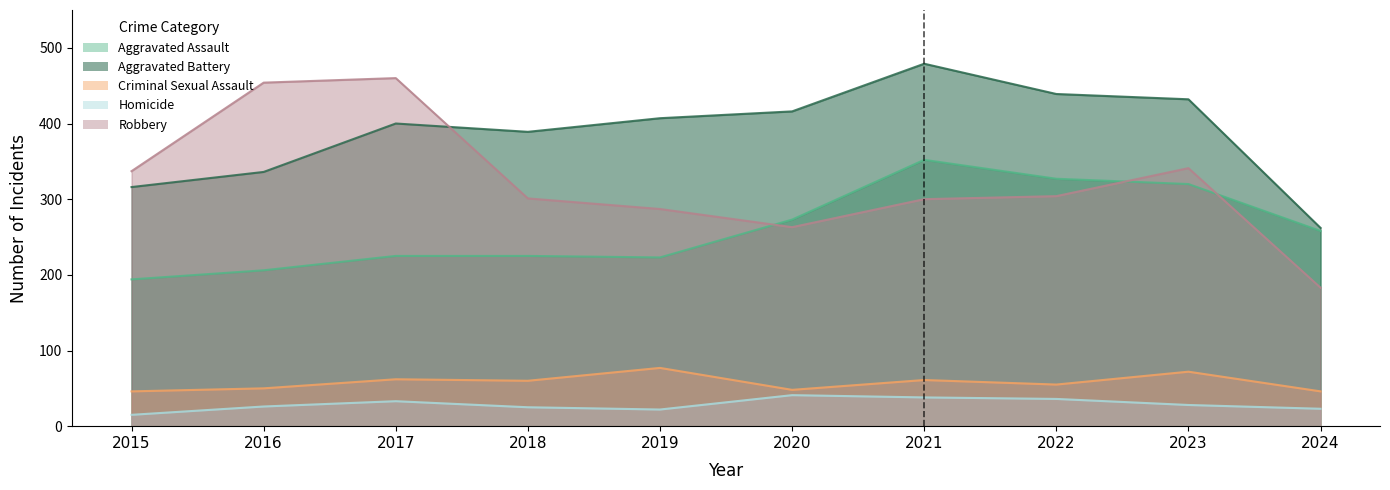

True or false: Criminal Sexual Assault has a value of 12 at 2020.

False